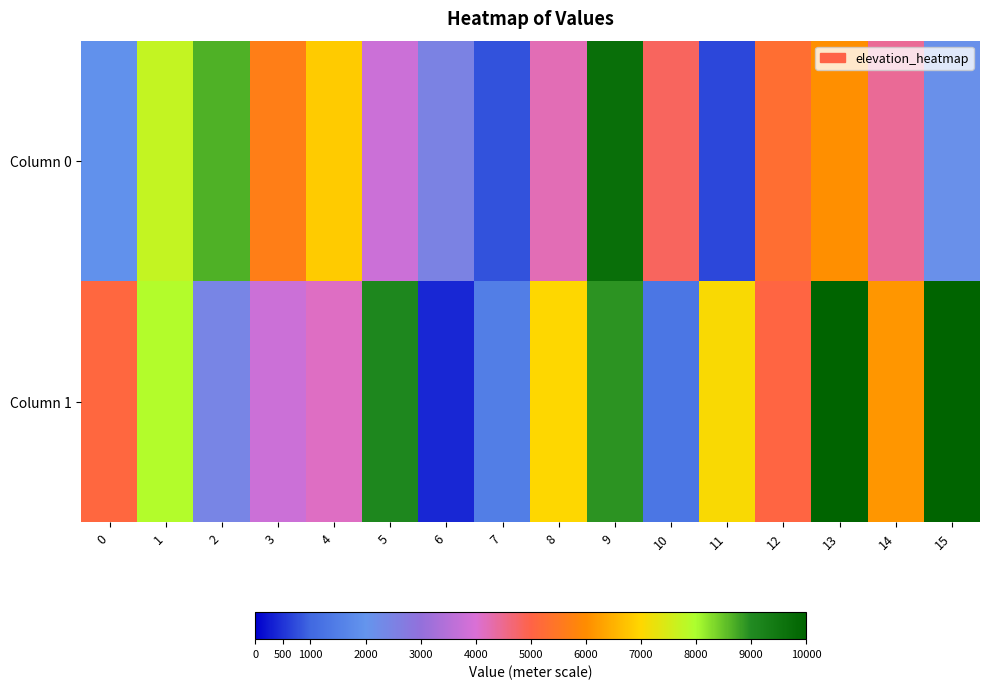

Which label corresponds to the smallest value in the chart?

6